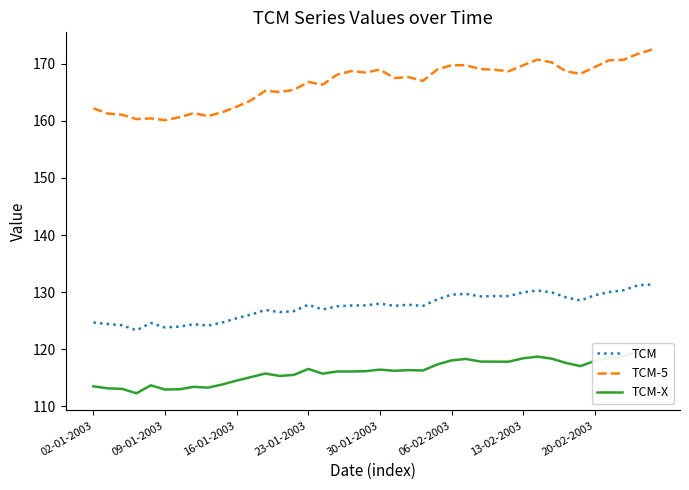

At 9, list the series in order from smallest to largest.

TCM-X, TCM, TCM-5